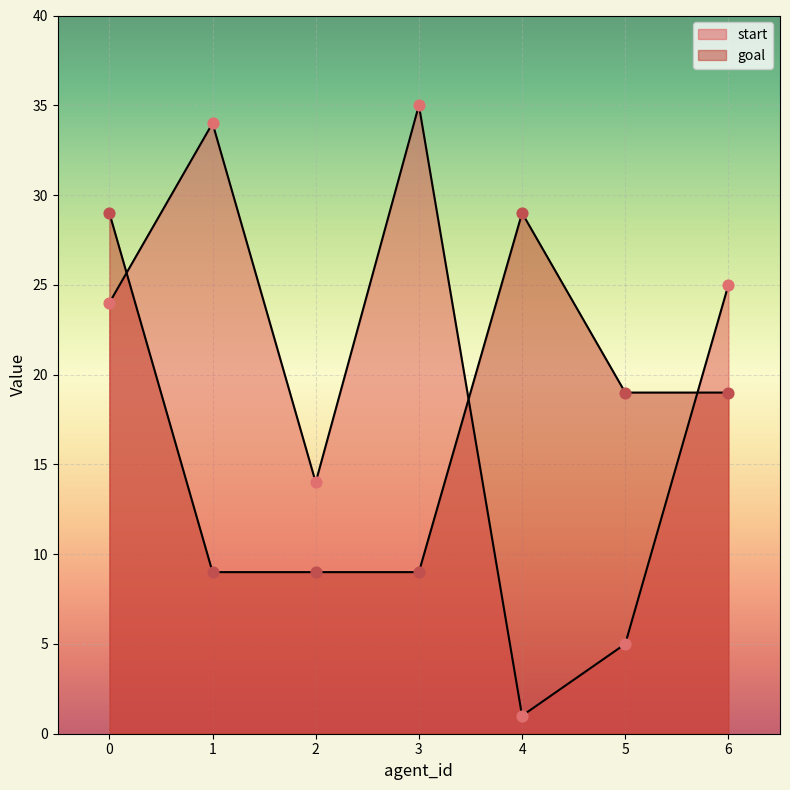

Which series reaches the minimum Y coordinate?

start